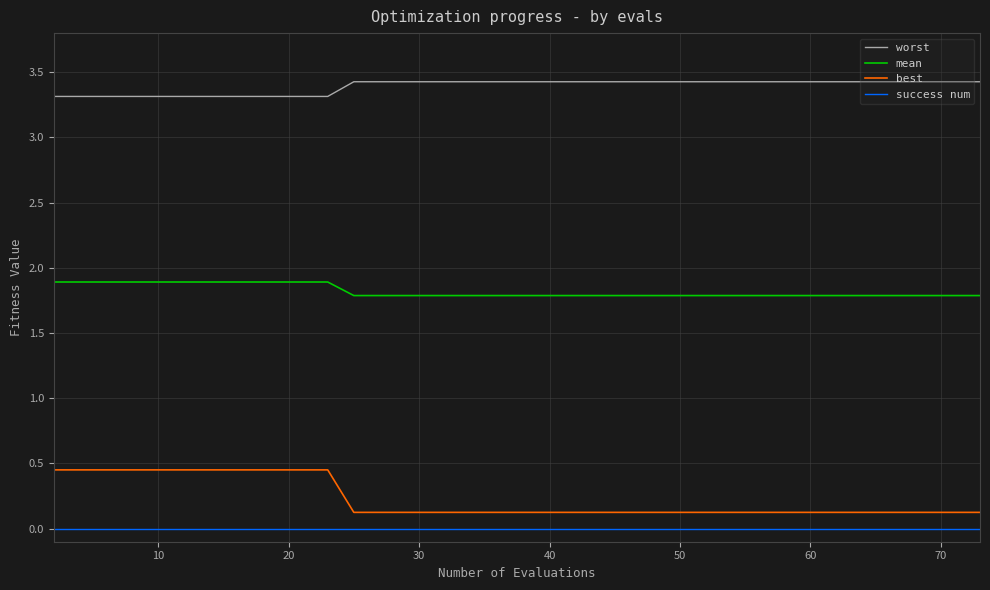

Which series has the largest range (max minus min)?

best